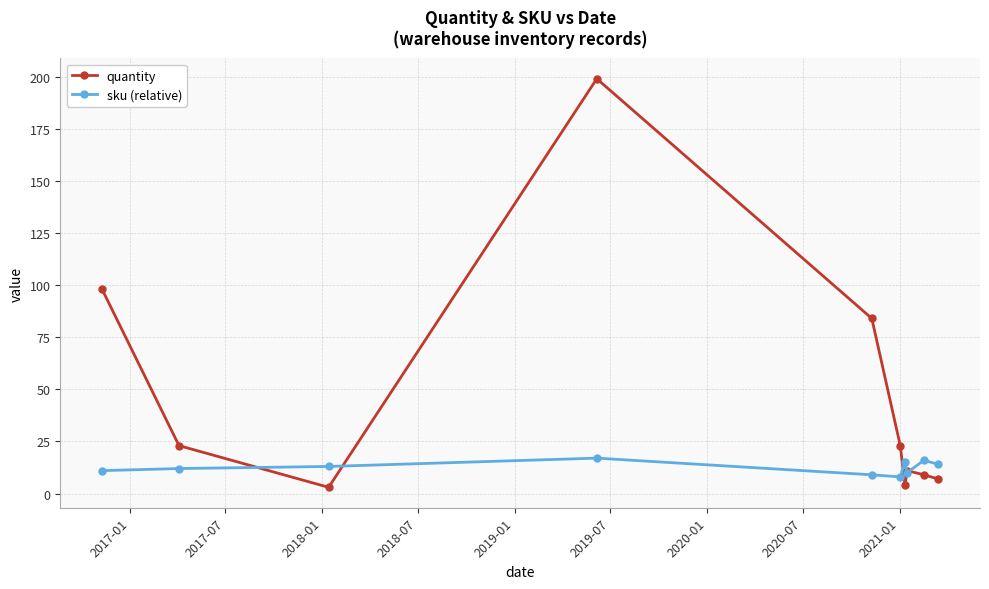

What is the sum of all quantity values?

461